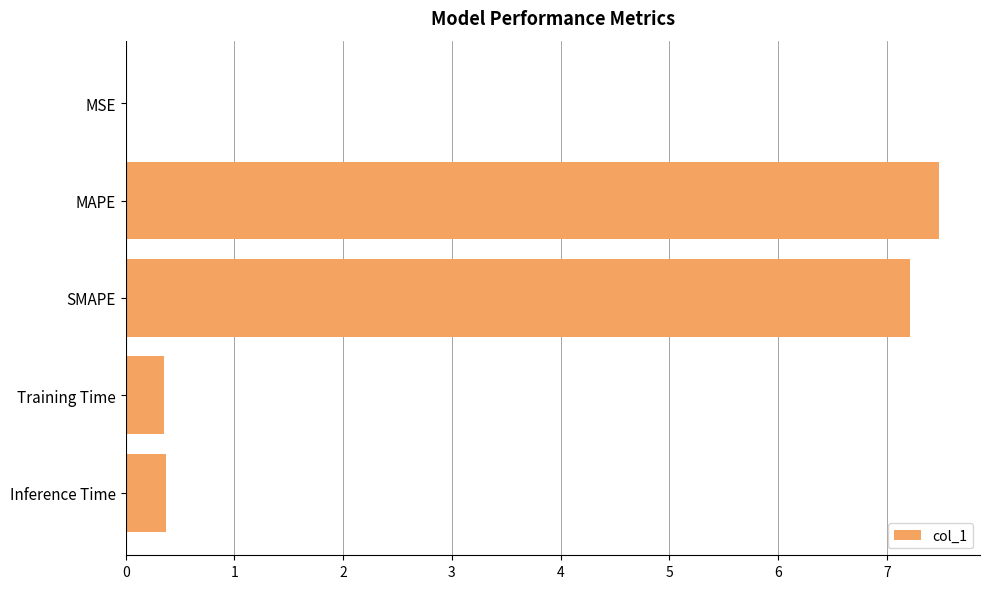

What value does the data have at MAPE?

7.5